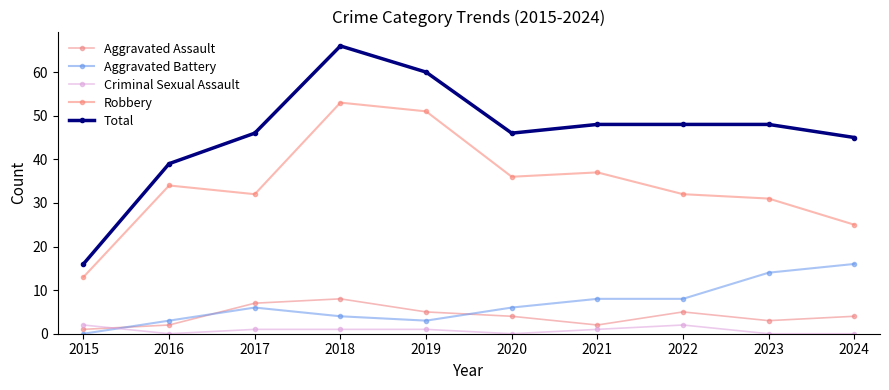

What is the value of the Robbery point at the 6th from the left?

36